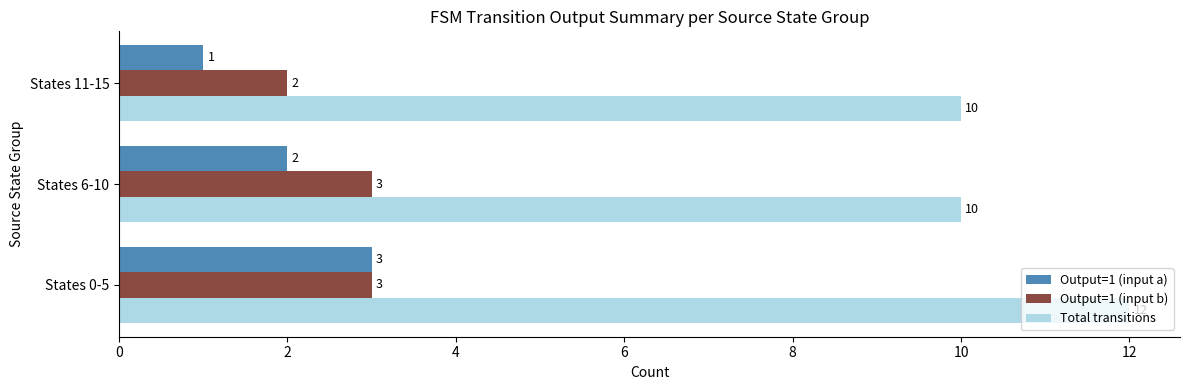

Count the number of data series in this chart.

3